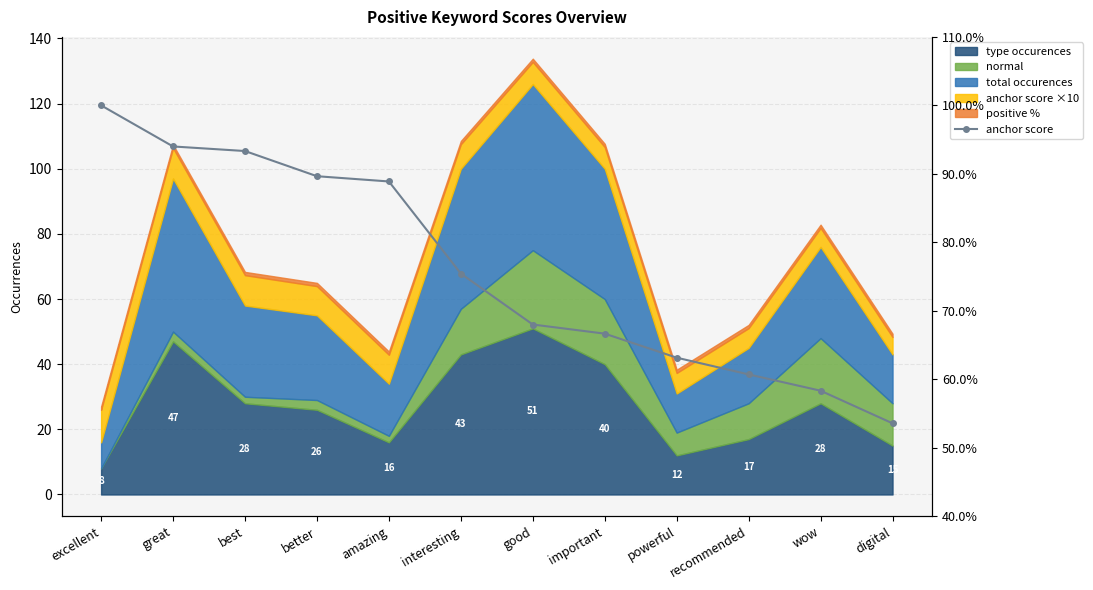

What position from the left is recommended?

10